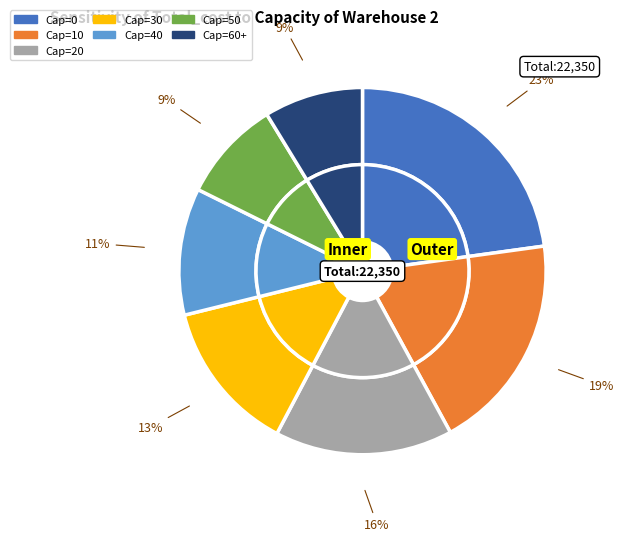

Does 40 represent more than half of the total?

No